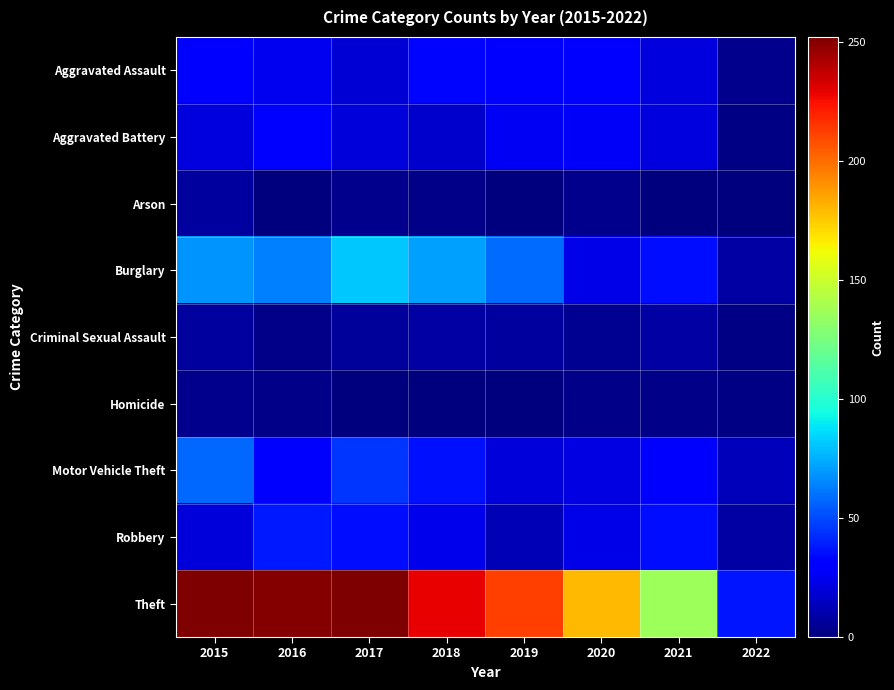

At which category does the chart reach its minimum across all series?

2016